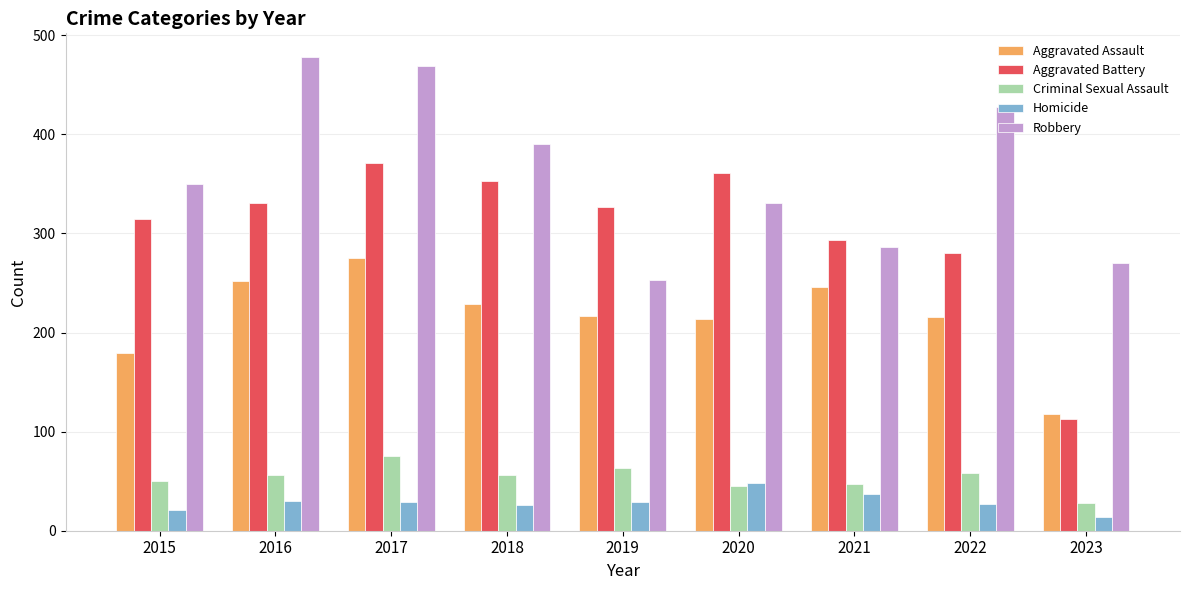

Is it true that Aggravated Assault equals 214 at 2020?

True